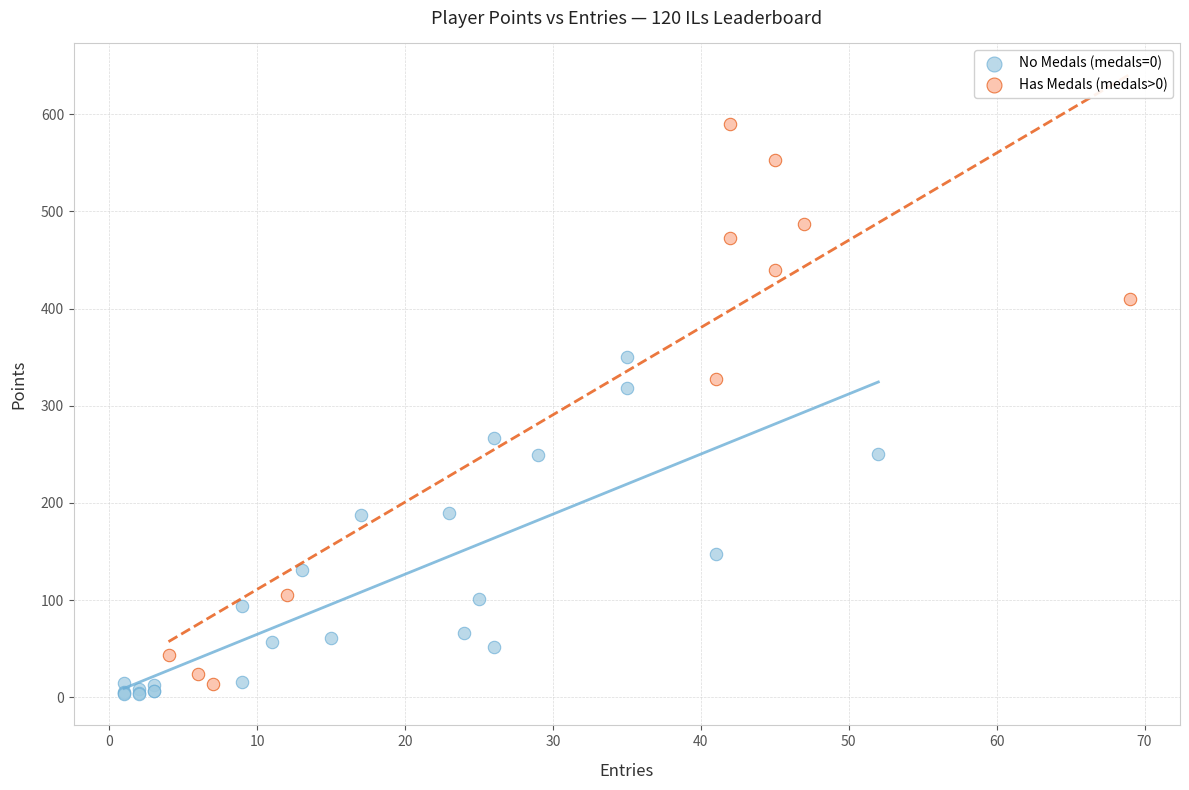

Which series contains the lowest Y value?

No Medals (medals=0)